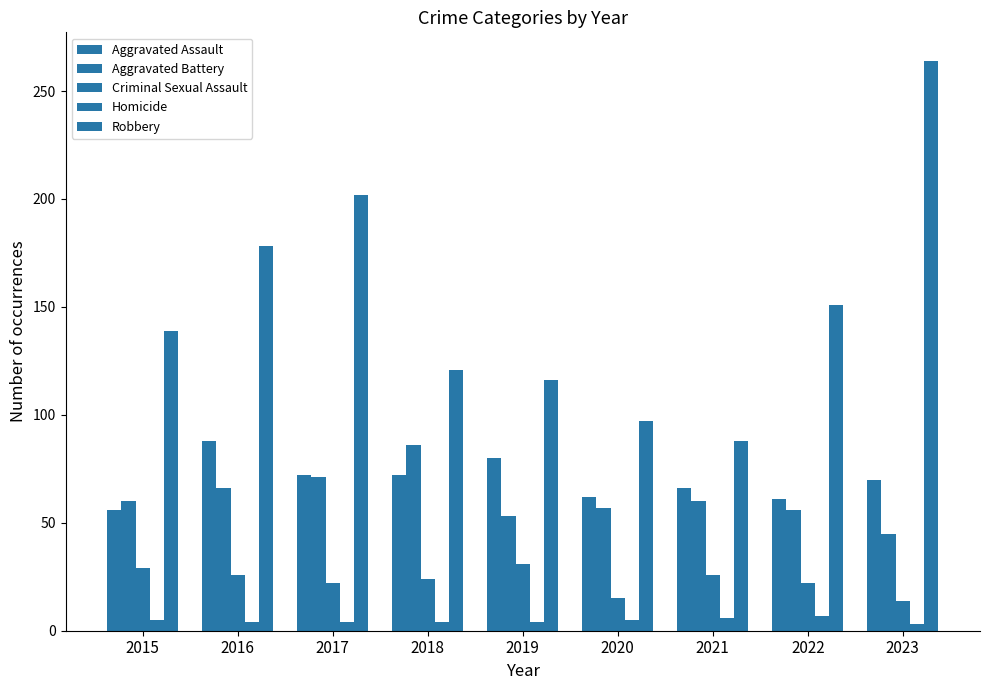

How many groups of bars are there?

9